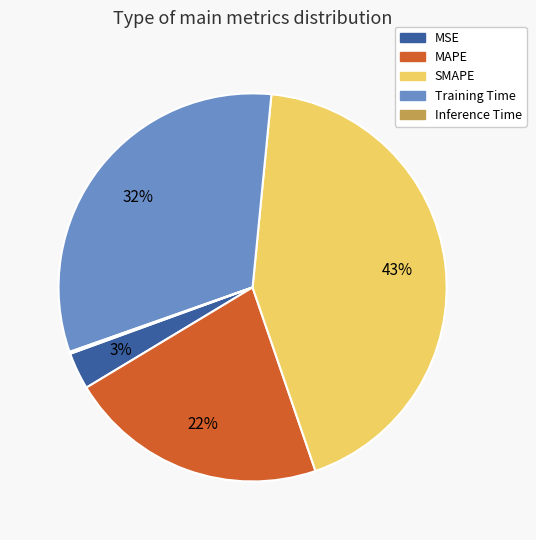

What is the largest slice in the pie chart?

SMAPE